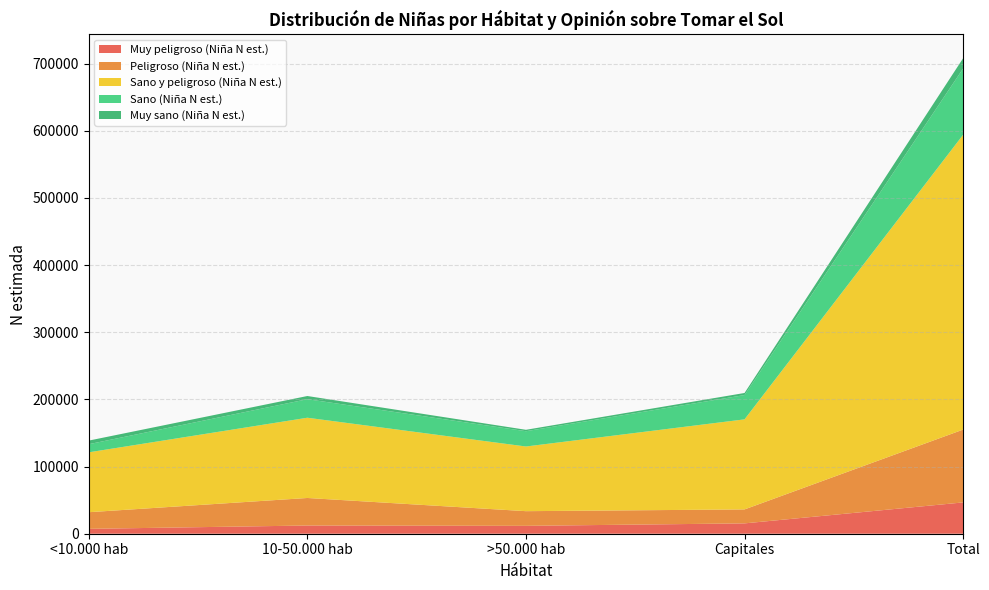

Reading left to right, transcribe all the data shown in this chart.

Muy peligroso (Niña N est.): <10.000 hab=7251	10-50.000 hab=12223	>50.000 hab=11739	Capitales=15400	Total=46615
Peligroso (Niña N est.): <10.000 hab=24788	10-50.000 hab=41006	>50.000 hab=21843	Capitales=20798	Total=108435
Sano y peligroso (Niña N est.): <10.000 hab=89173	10-50.000 hab=119479	>50.000 hab=96296	Capitales=134102	Total=439050
Sano (Niña N est.): <10.000 hab=12089	10-50.000 hab=27617	>50.000 hab=22772	Capitales=36187	Total=98665
Muy sano (Niña N est.): <10.000 hab=5373	10-50.000 hab=4729	>50.000 hab=2098	Capitales=3079	Total=15279